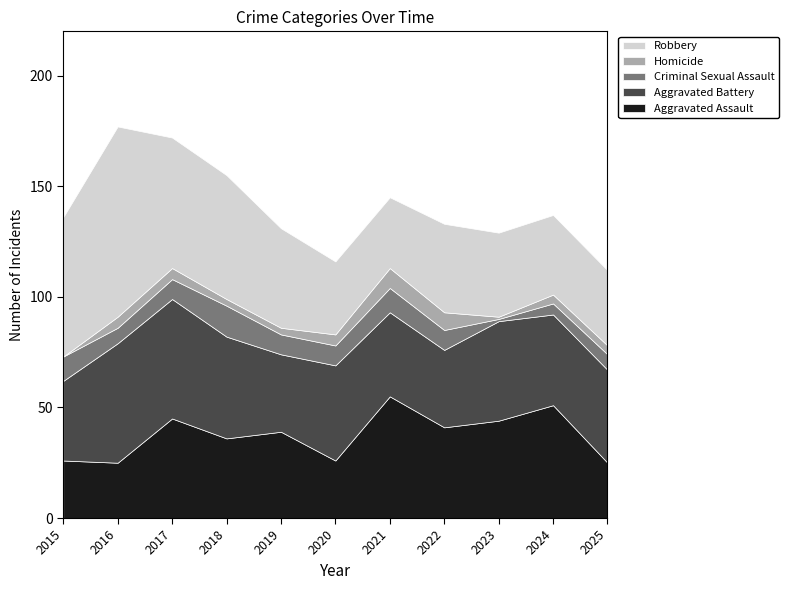

Reading left to right, list all the values displayed in this chart.

Aggravated Assault: 2015=26	2016=25	2017=45	2018=36	2019=39	2020=26	2021=55	2022=41	2023=44	2024=51	2025=25
Aggravated Battery: 2015=36	2016=54	2017=54	2018=46	2019=35	2020=43	2021=38	2022=35	2023=45	2024=41	2025=42
Criminal Sexual Assault: 2015=11	2016=7	2017=9	2018=14	2019=9	2020=9	2021=11	2022=9	2023=1	2024=5	2025=7
Homicide: 2015=0	2016=5	2017=5	2018=3	2019=3	2020=5	2021=9	2022=8	2023=1	2024=4	2025=4
Robbery: 2015=63	2016=86	2017=59	2018=56	2019=45	2020=33	2021=32	2022=40	2023=38	2024=36	2025=34